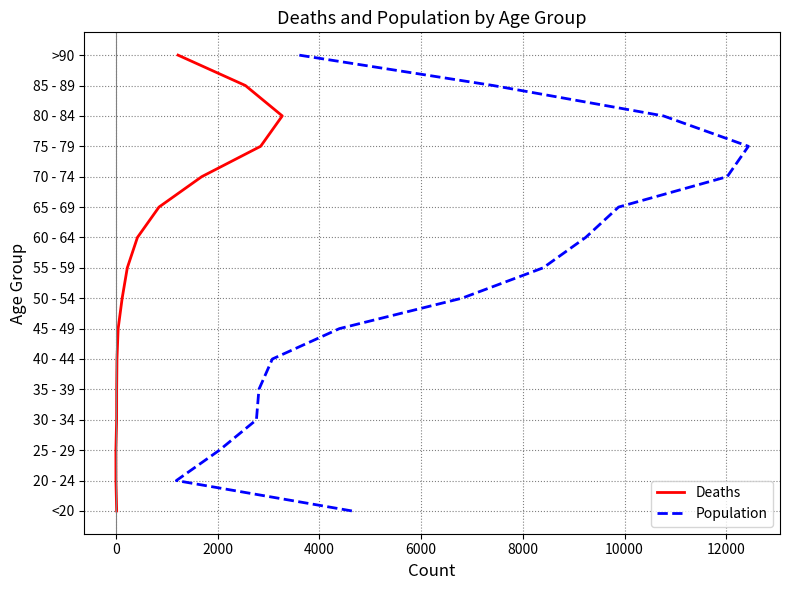

How many lines are shown in the chart?

2